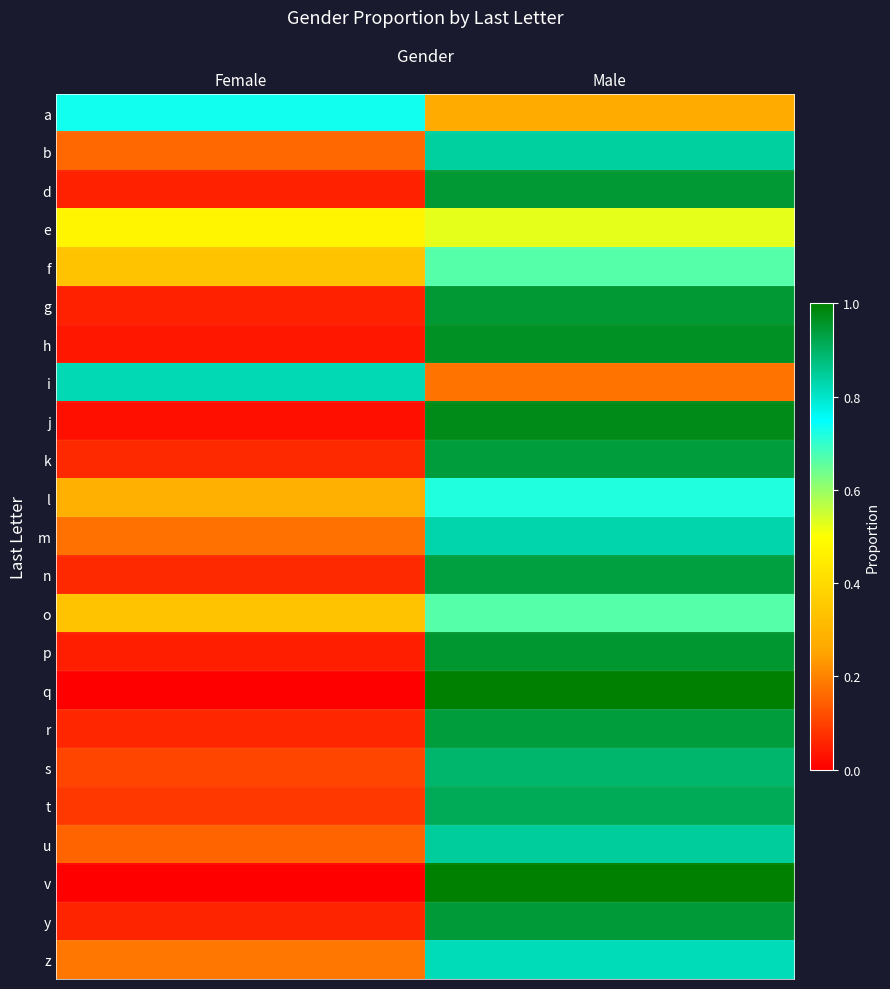

At which category does the chart reach its peak across all series?

Male